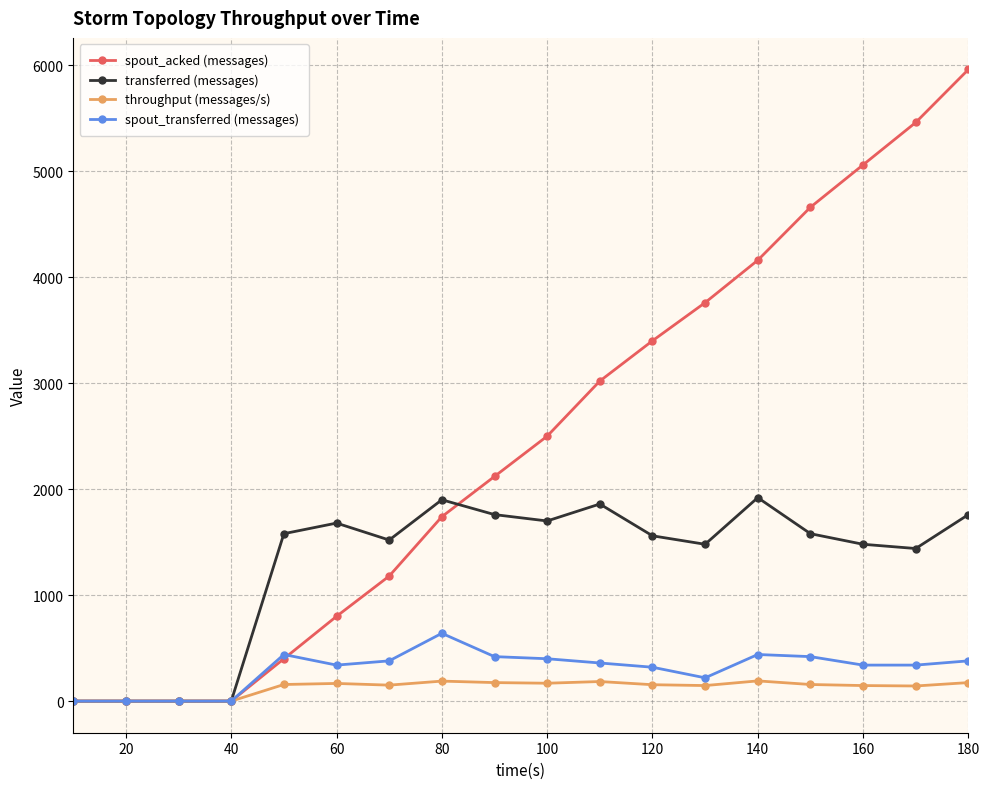

True or false: spout_transferred (messages) has more than 1 points higher than both neighbors.

True